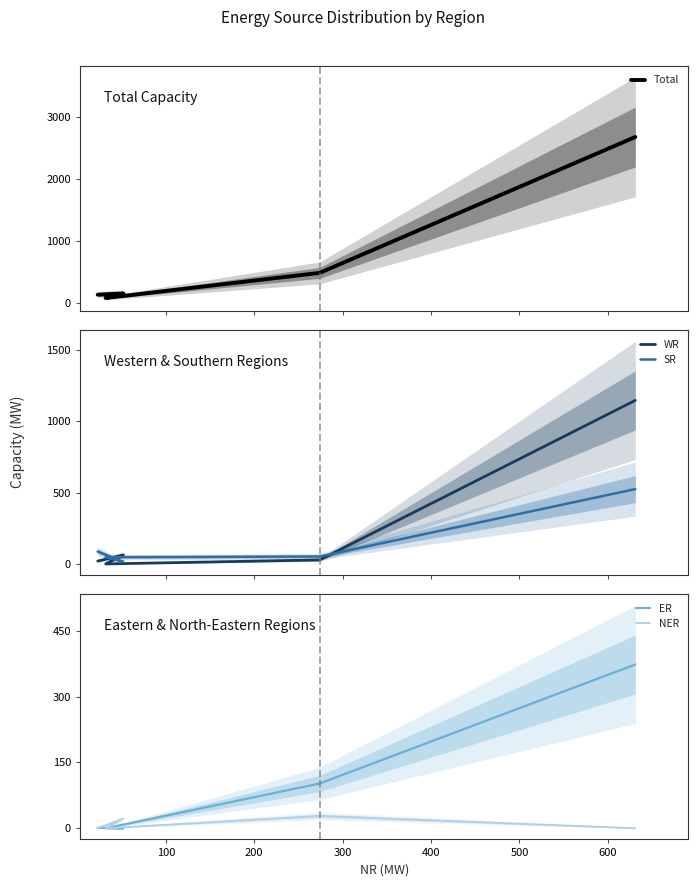

True or false: ER has more than 2 points higher than both neighbors.

False